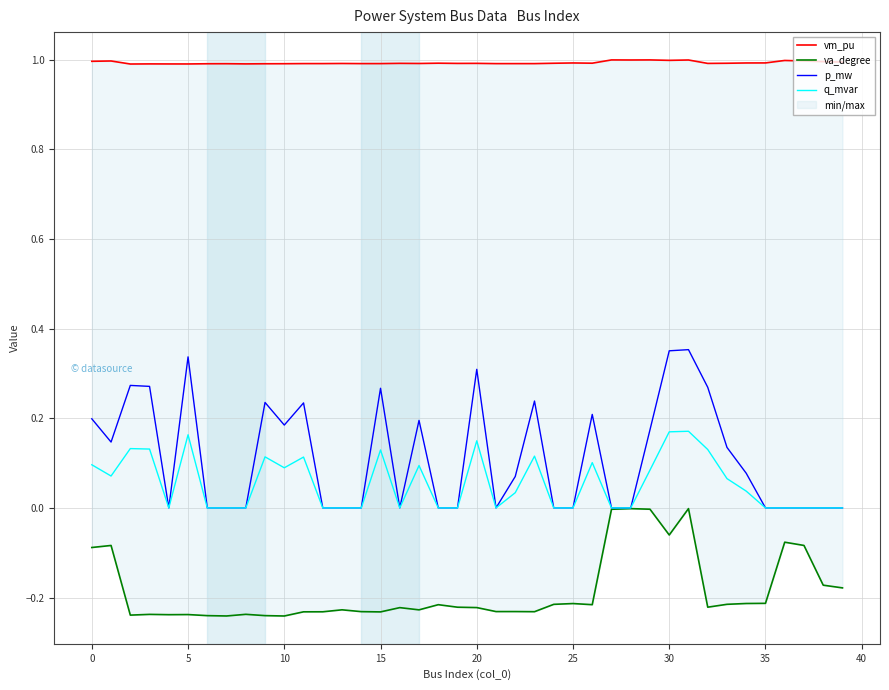

What is the label of the 26th point from the left?

25